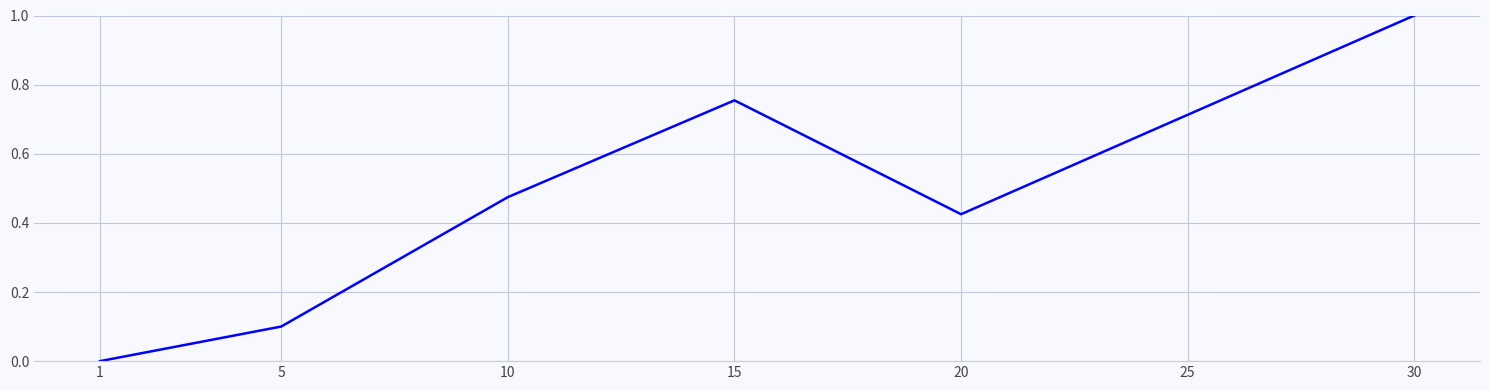

At which category does the chart reach its peak across all series?

30